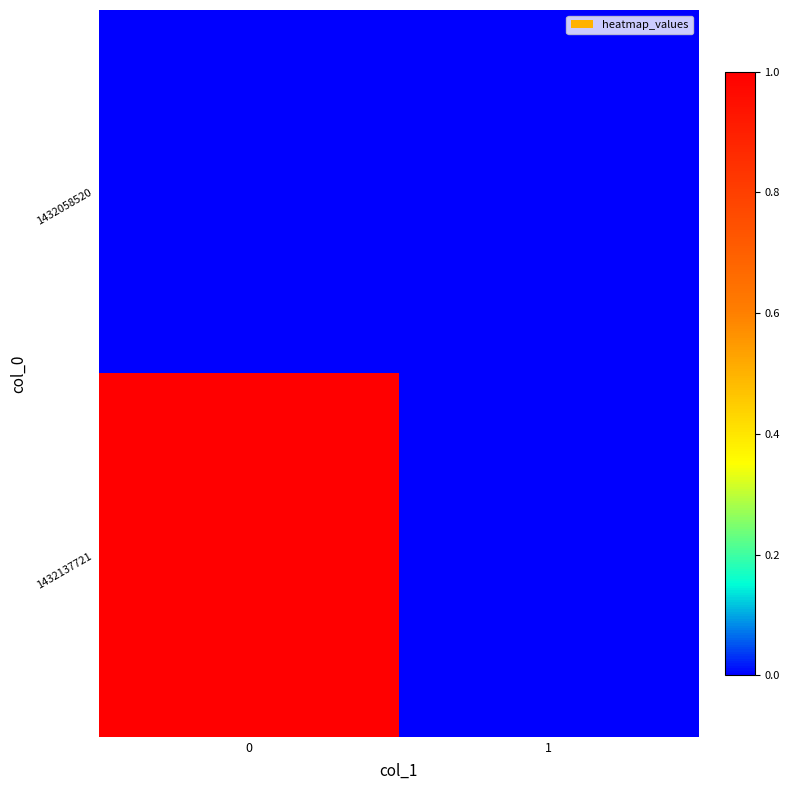

At 0, list the series in order from smallest to largest.

row_0, row_1